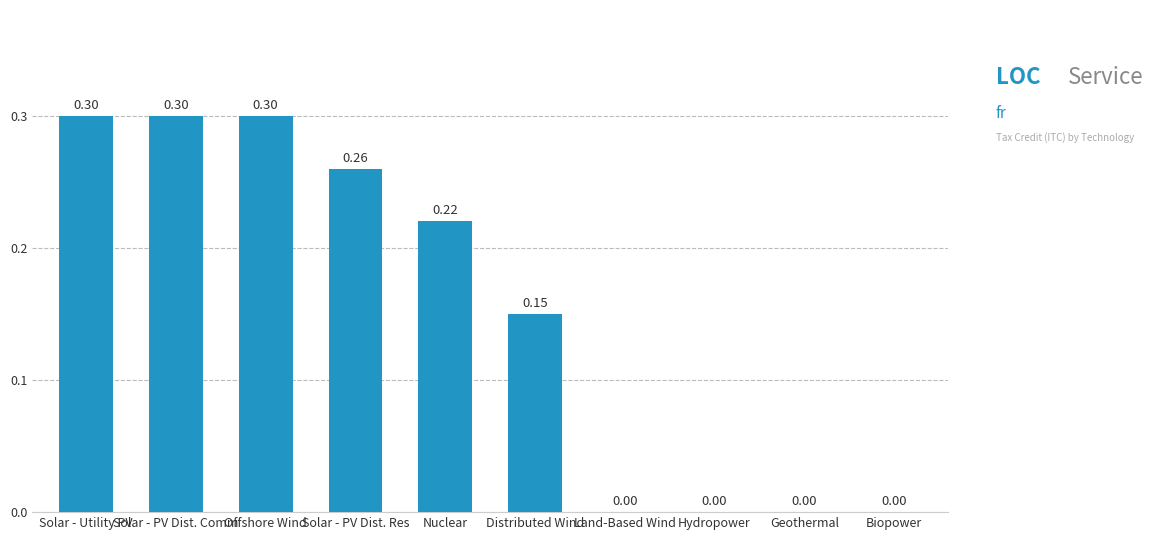

Is it true that the value at Biopower is 0.1?

False